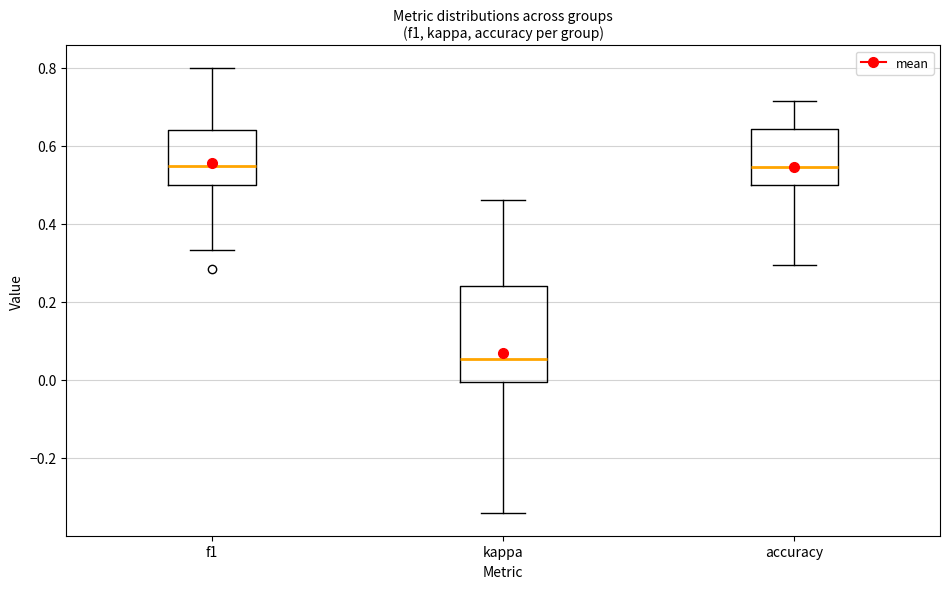

Where is the upper edge of the box for f1 on the y-axis? The values are not printed on the chart, so give them approximately, as read against the axis.

0.64